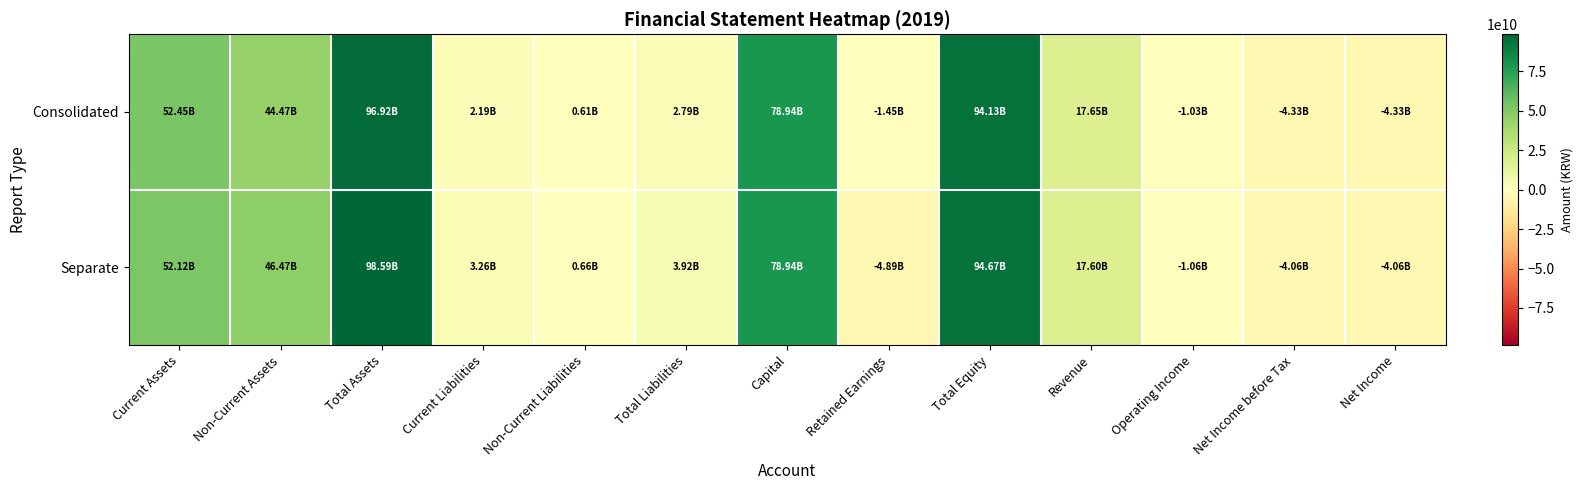

Which series has the widest spread of values?

Separate